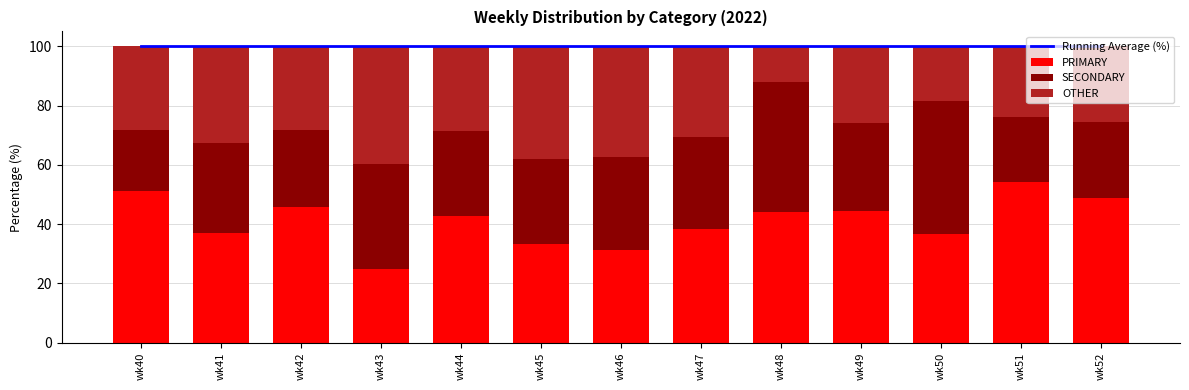

List the series in order of their peak value, highest first.

Running Average (%), PRIMARY, SECONDARY, OTHER